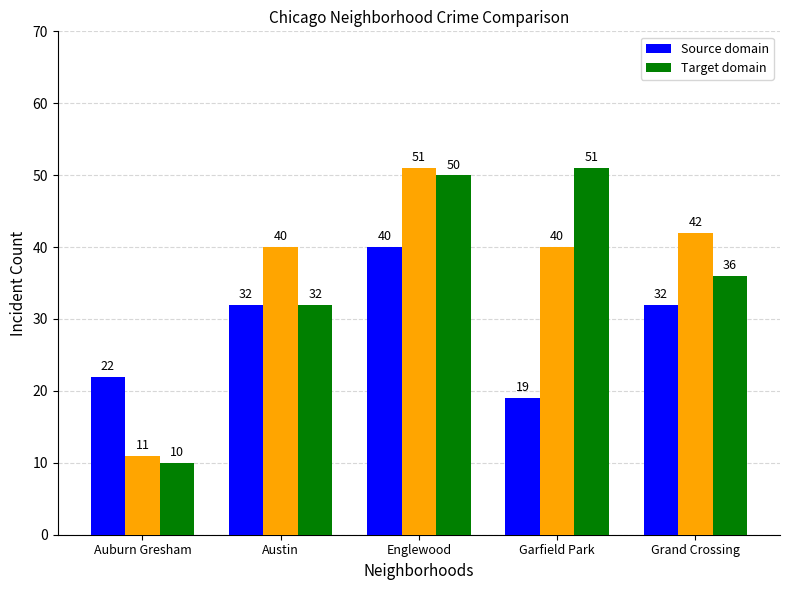

Which has a higher value, Englewood or Grand Crossing?

Englewood